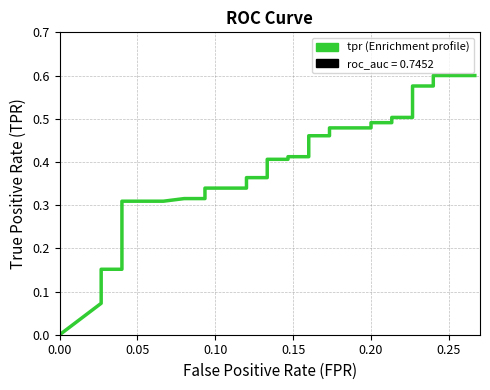

What is the average value?

0.3